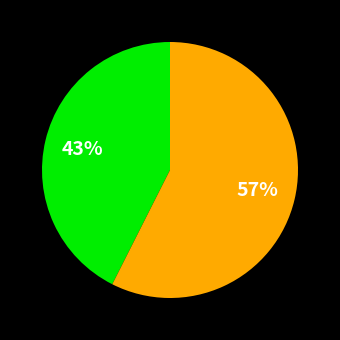

How many segments does this pie chart have?

2